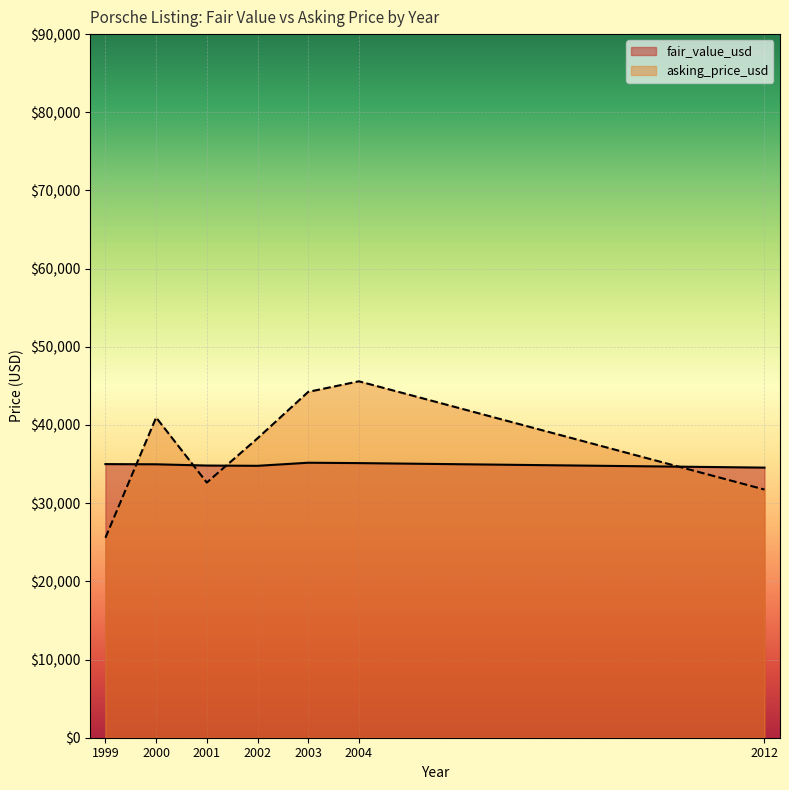

The value of asking_price_usd at 2002 is 89943. True or false?

False